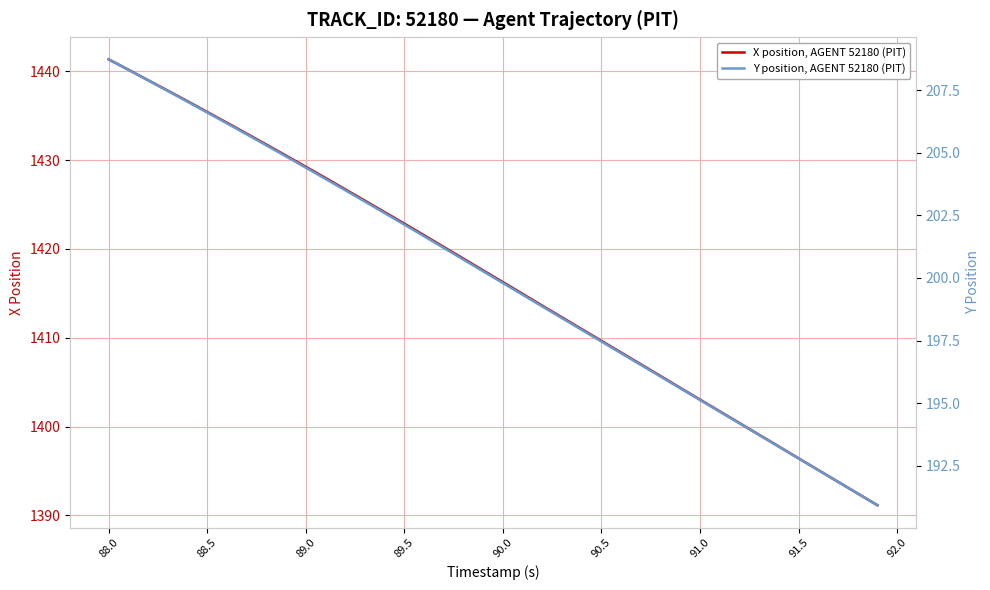

What is the highest value of the X position, AGENT 52180 (PIT) series?

1441.3